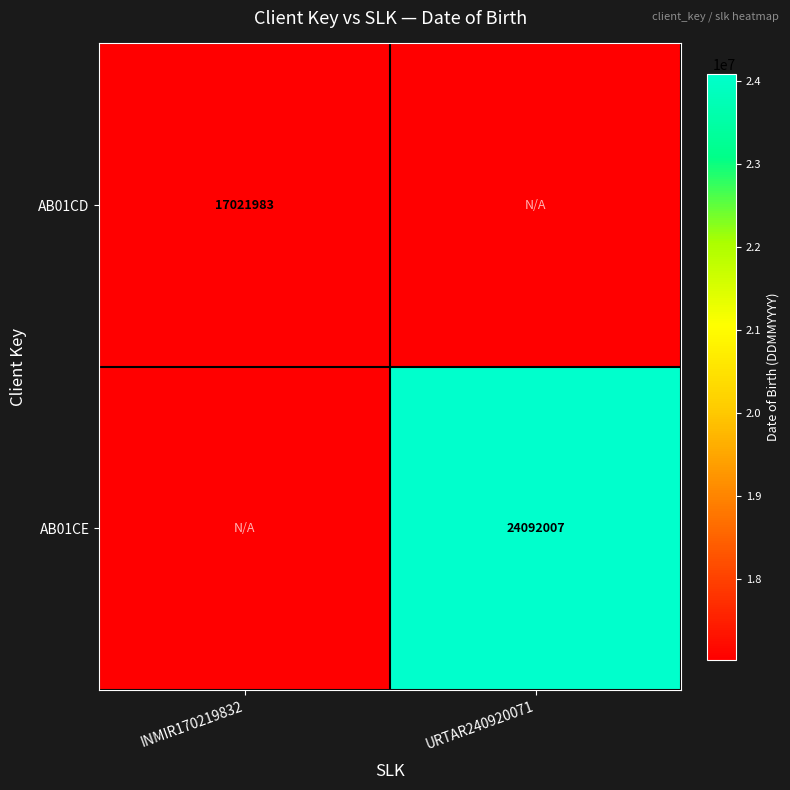

The AB01CD series shows 28248774.5 at INMIR170219832. True or false?

False